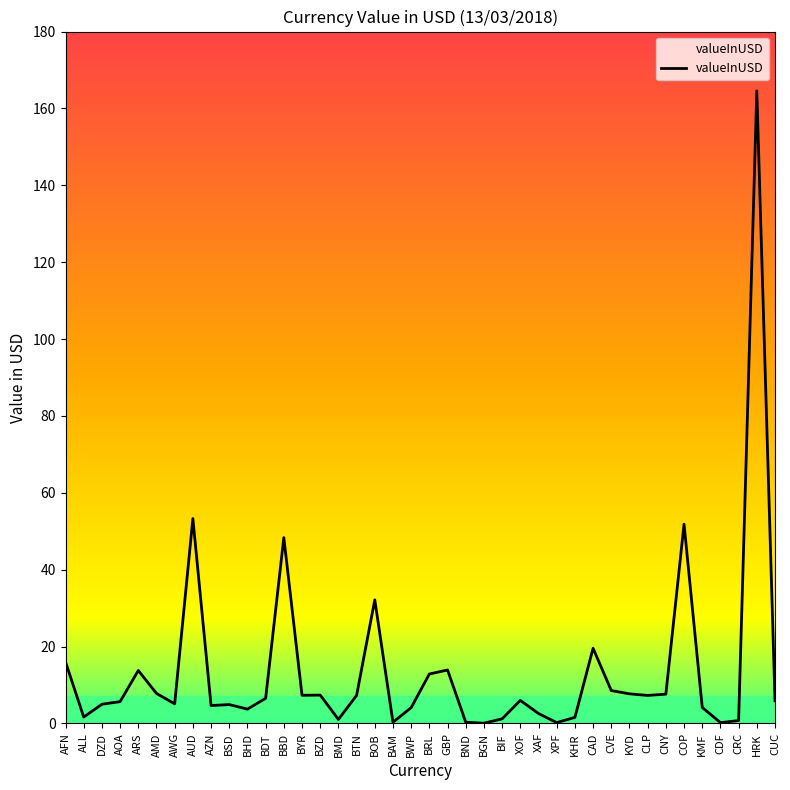

What is the difference between the maximum and minimum values?

164.5